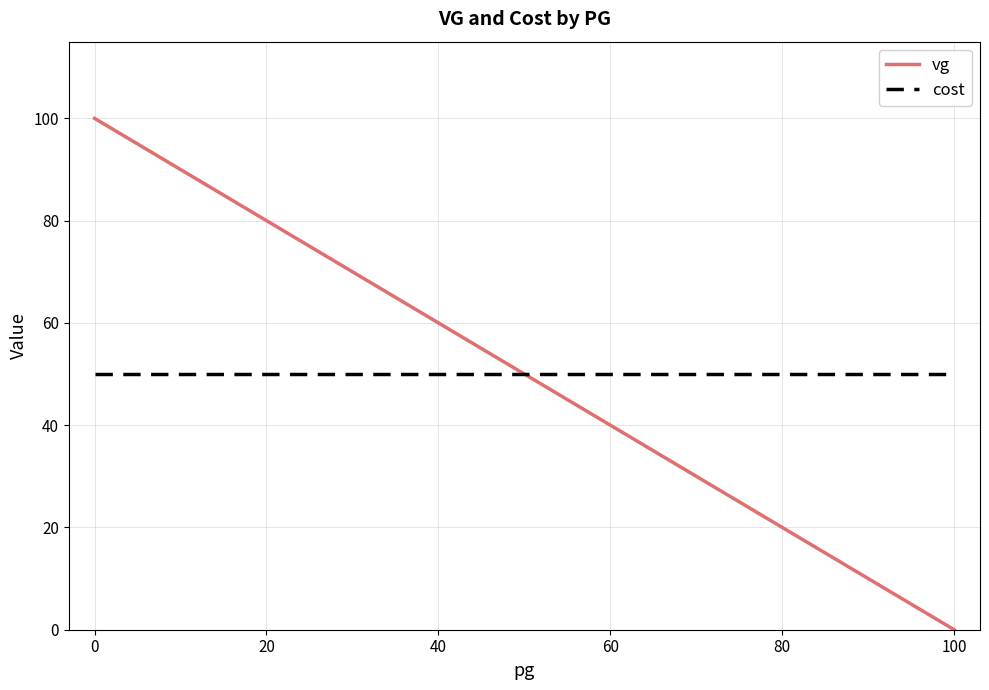

How many vg values are between 50 and 90?

7